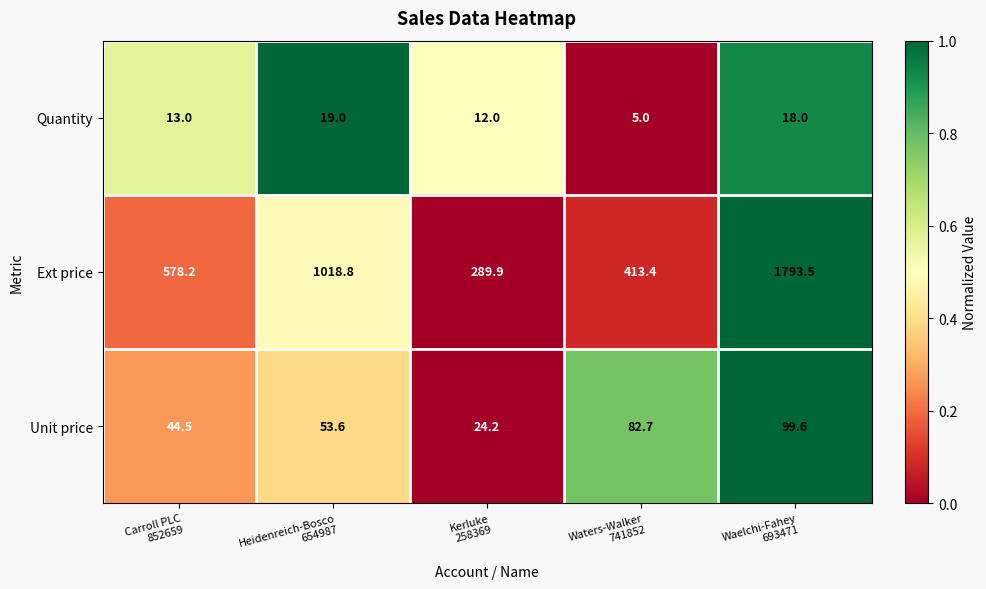

What is the spread (max minus min) of values at Kerluke
258369?

277.9